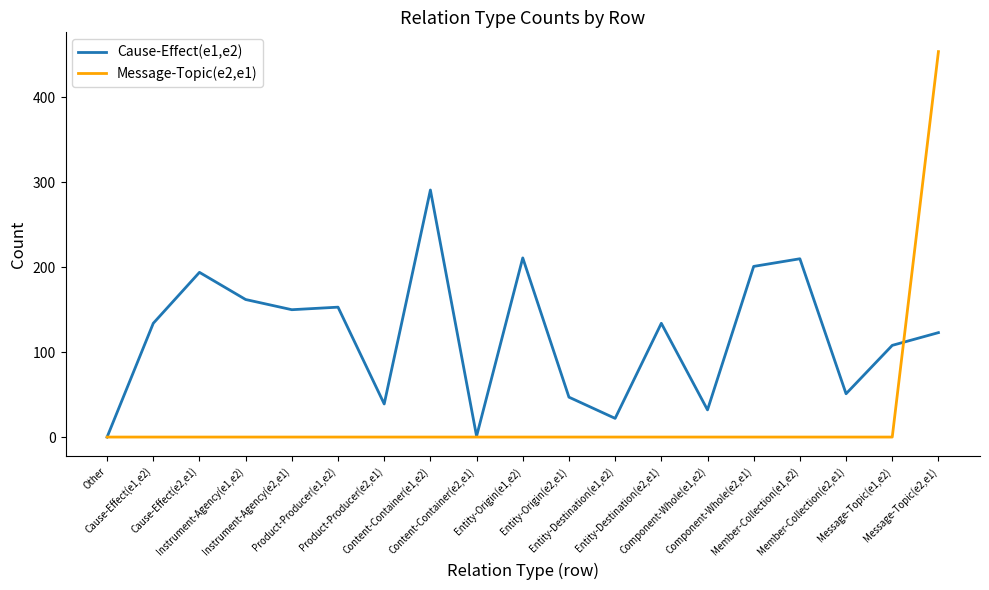

Reading right to left, extract all data points from this chart.

Cause-Effect(e1,e2): 123	108	51	210	201	32	134	22	47	211	1	291	39	153	150	162	194	134	0
Message-Topic(e2,e1): 454	0	0	0	0	0	0	0	0	0	0	0	0	0	0	0	0	0	0